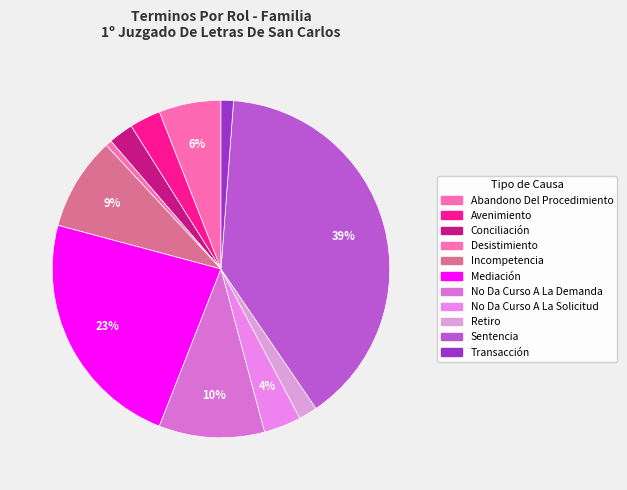

How many slices are in this pie chart?

11